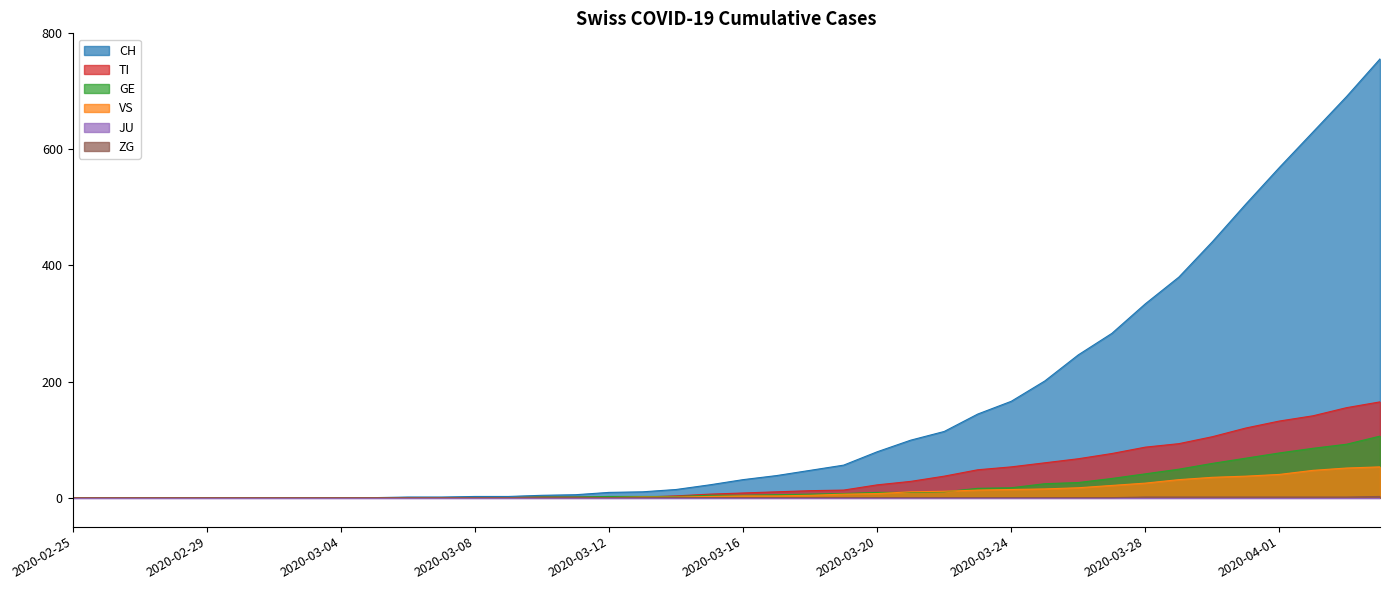

How many lines are shown in the chart?

6